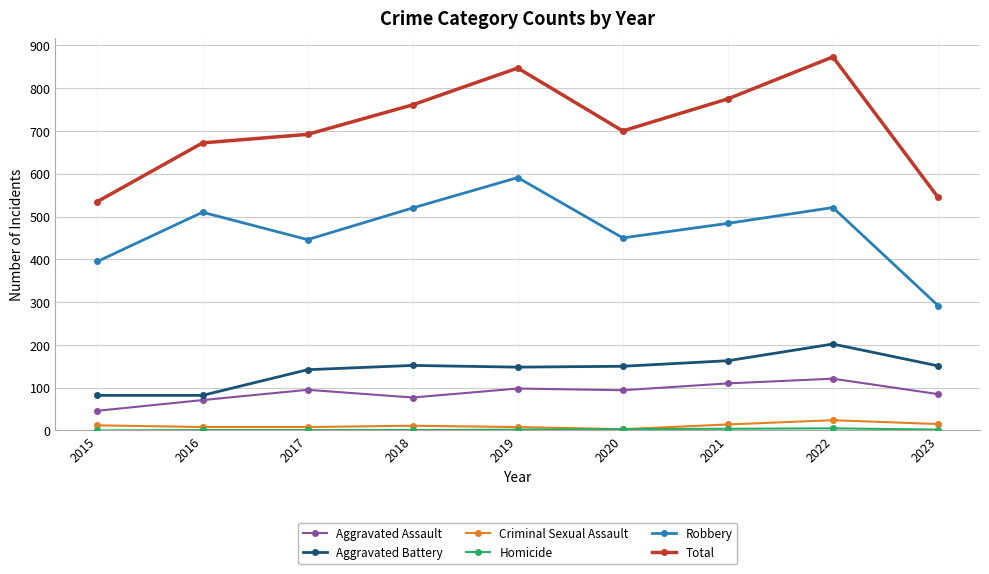

True or false: Total and Robbery intersect in this chart.

False